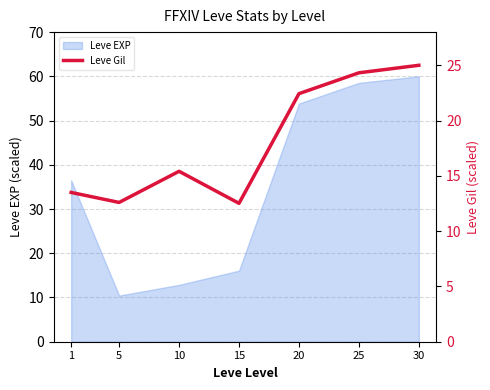

True or false: Leve EXP has a value of 16.1 at 15.

True